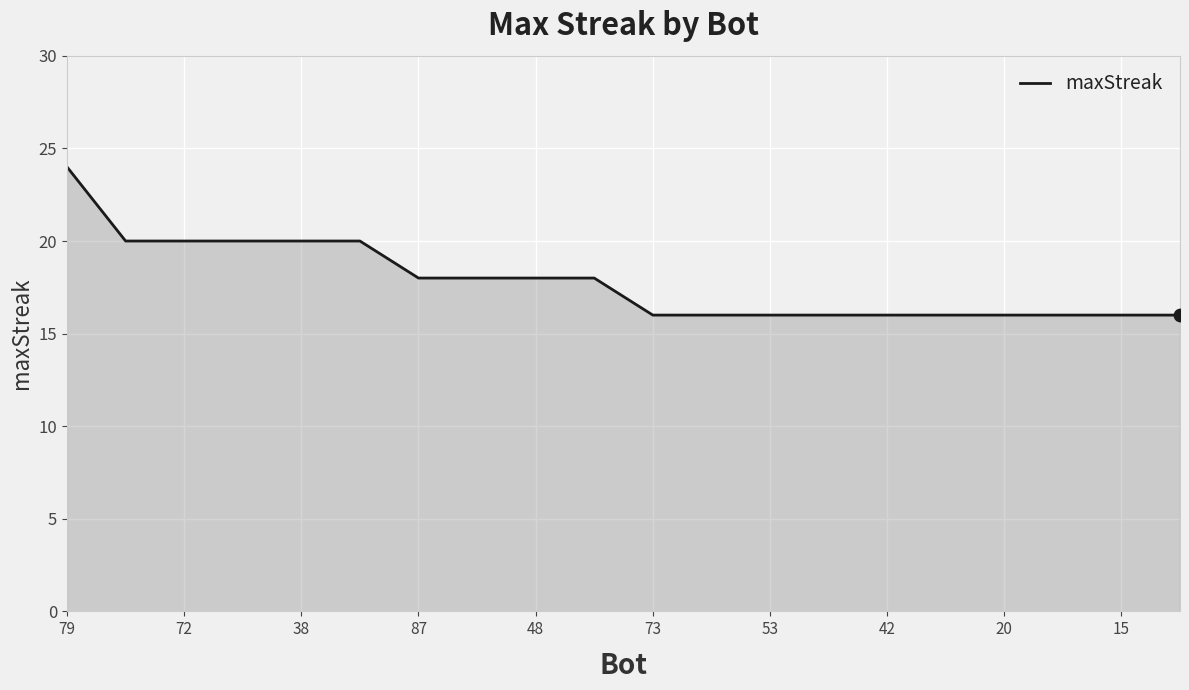

What is the difference between the maximum and minimum values?

8